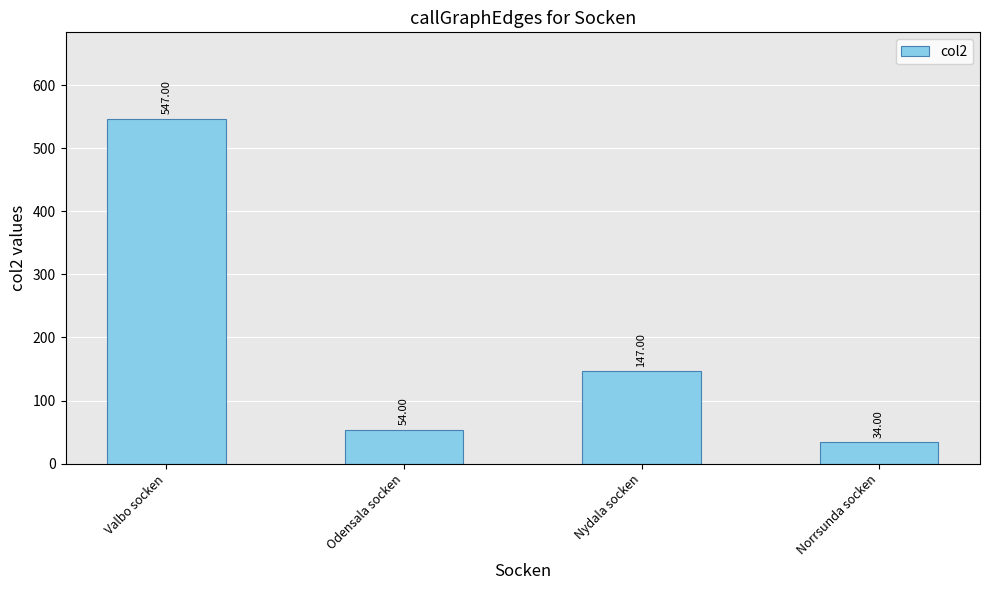

What is the change in value from Nydala socken to Norrsunda socken?

-113